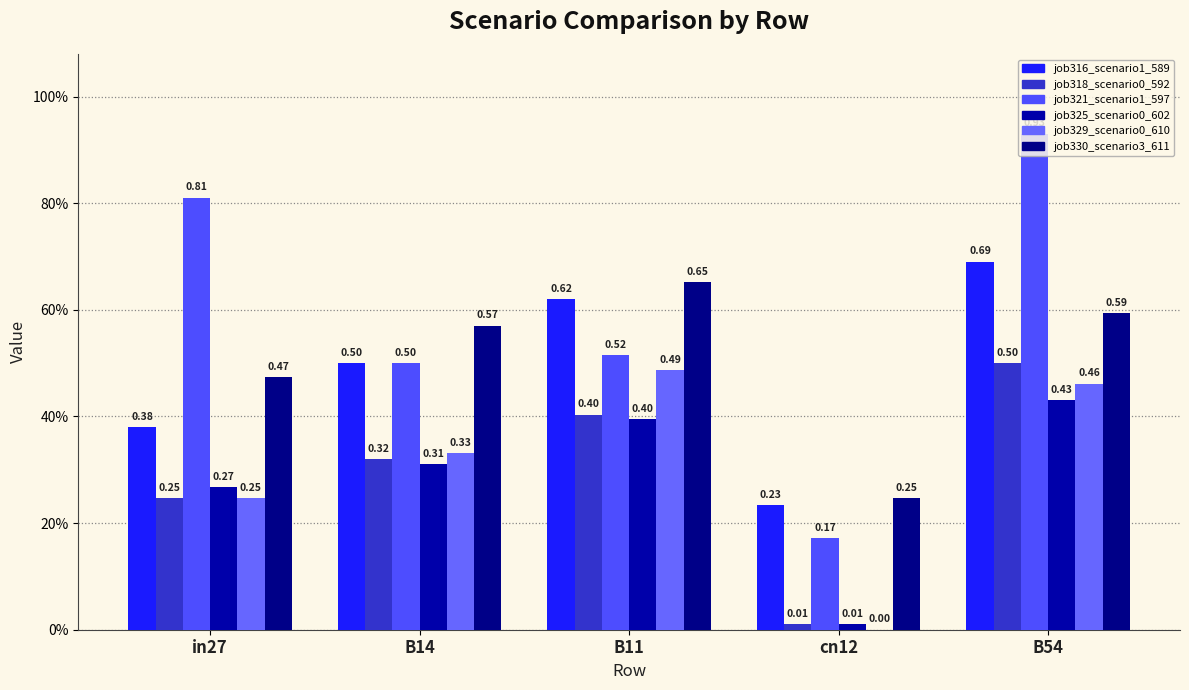

List the labels in order of job329_scenario0_610 value, largest first.

B11, B54, B14, in27, cn12